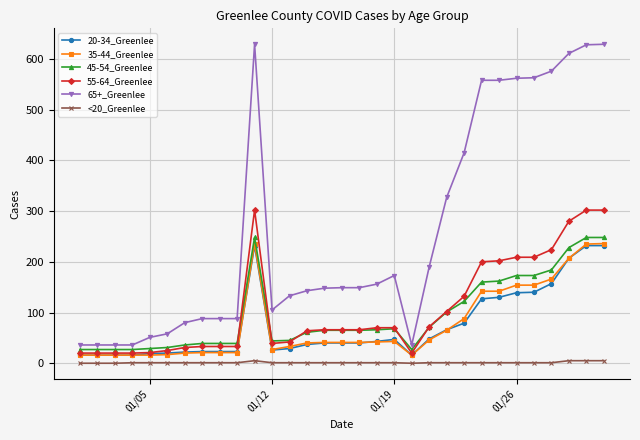

Is this an area chart (filled region under the line)?

No